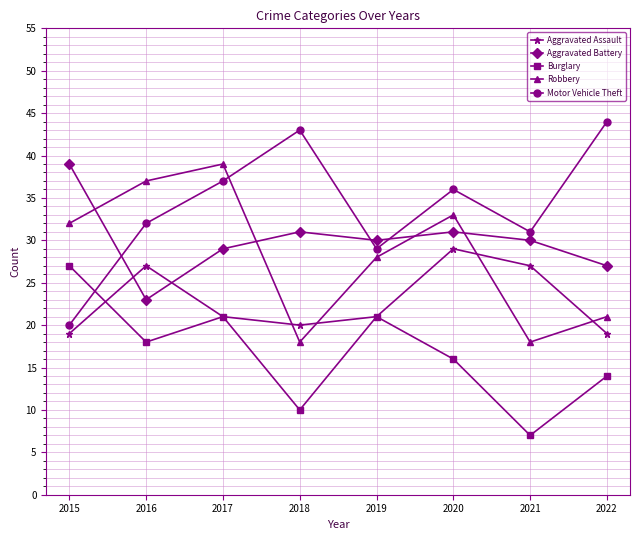

Between which two adjacent categories do Motor Vehicle Theft and Robbery first intersect?

2017 and 2018